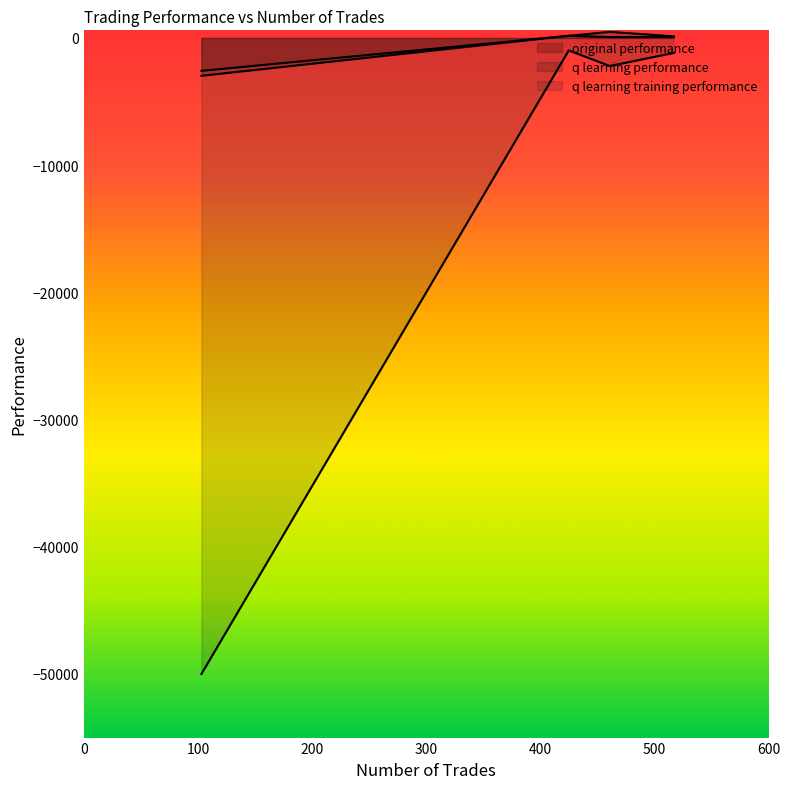

Which series has the widest spread of values?

q learning training performance